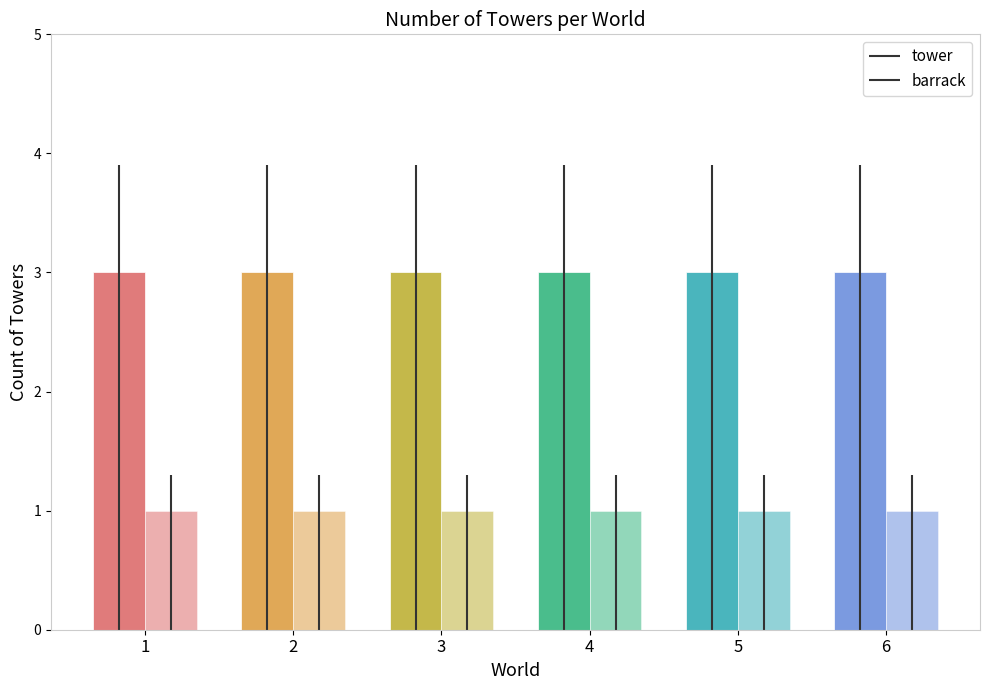

How many groups of bars are there?

6